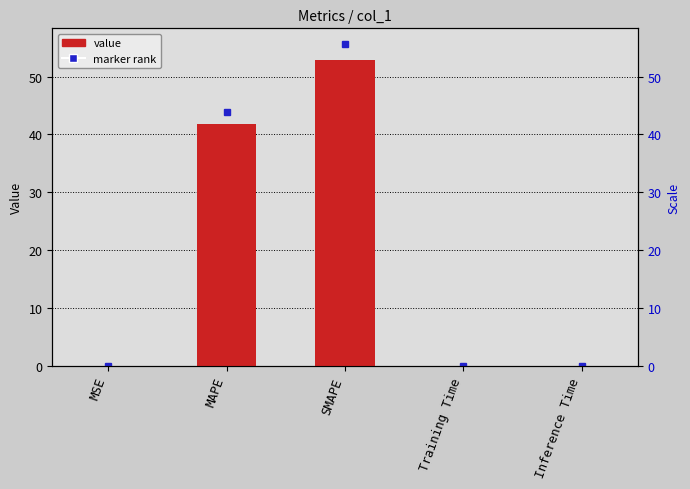

Reading left to right, transcribe all the data shown in this chart.

MSE=0.0	MAPE=41.8	SMAPE=52.9	Training Time=0.0	Inference Time=0.0